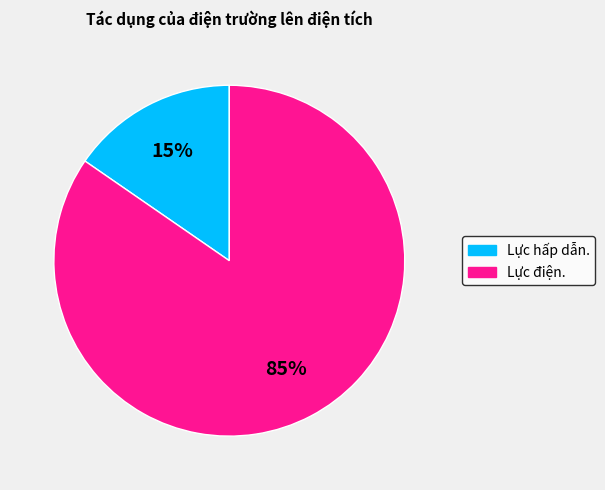

To the nearest percent, what is the average slice percentage?

50%